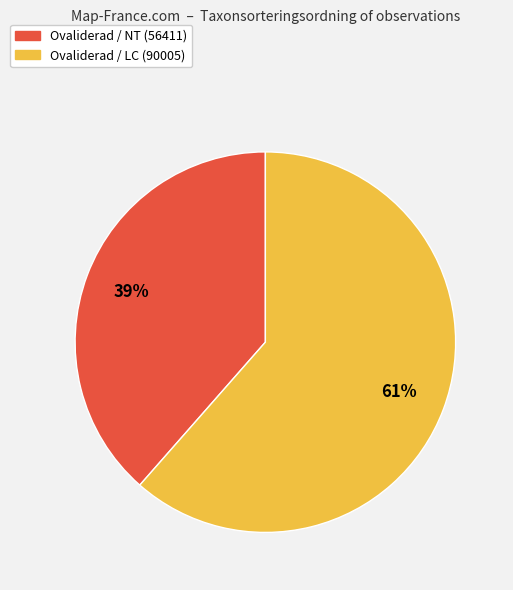

Is the sum of Ovaliderad / NT (56411) and Ovaliderad / LC (90005) greater than half?

Yes